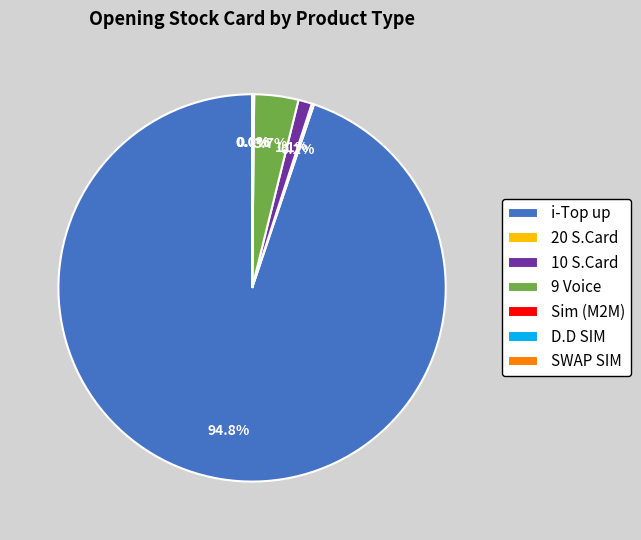

Which slice is the largest?

i-Top up